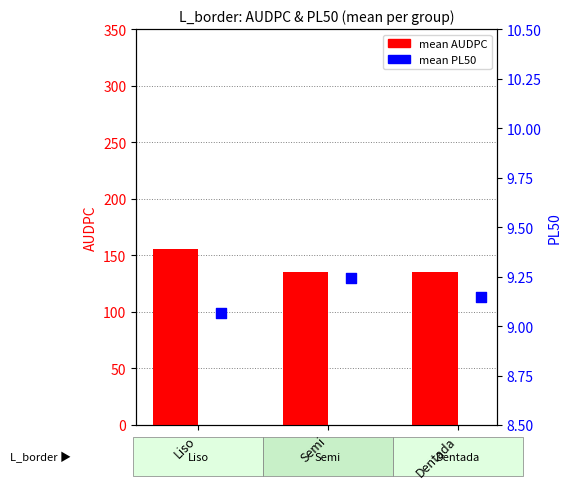

Which series contains the highest Y value?

mean AUDPC